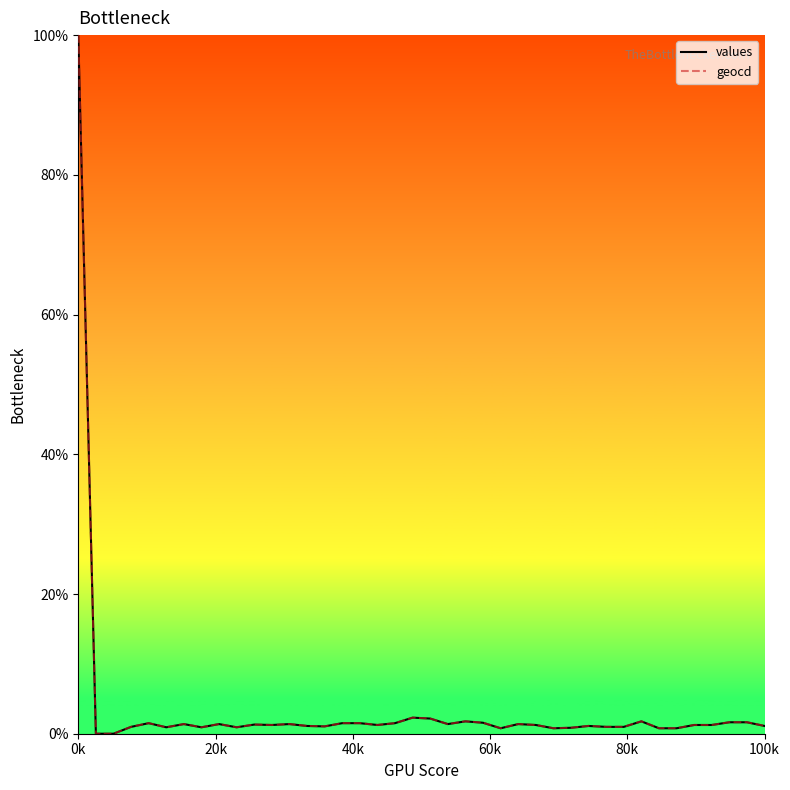

What is the maximum value shown in the chart?

100.0